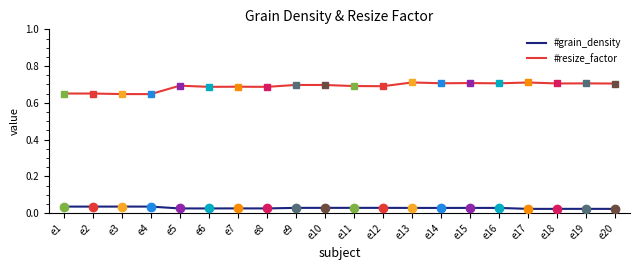

Rank the series at e17 from lowest to highest value.

#grain_density, #resize_factor